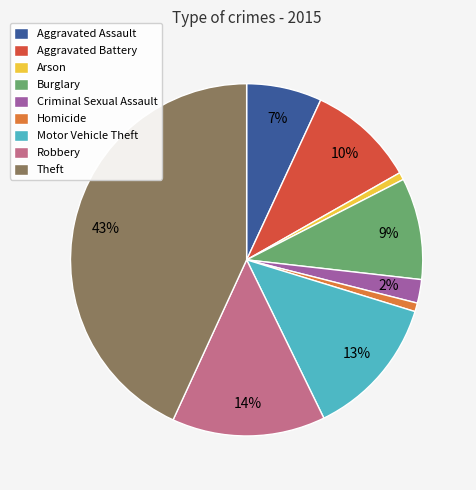

Which slice is the largest?

Theft